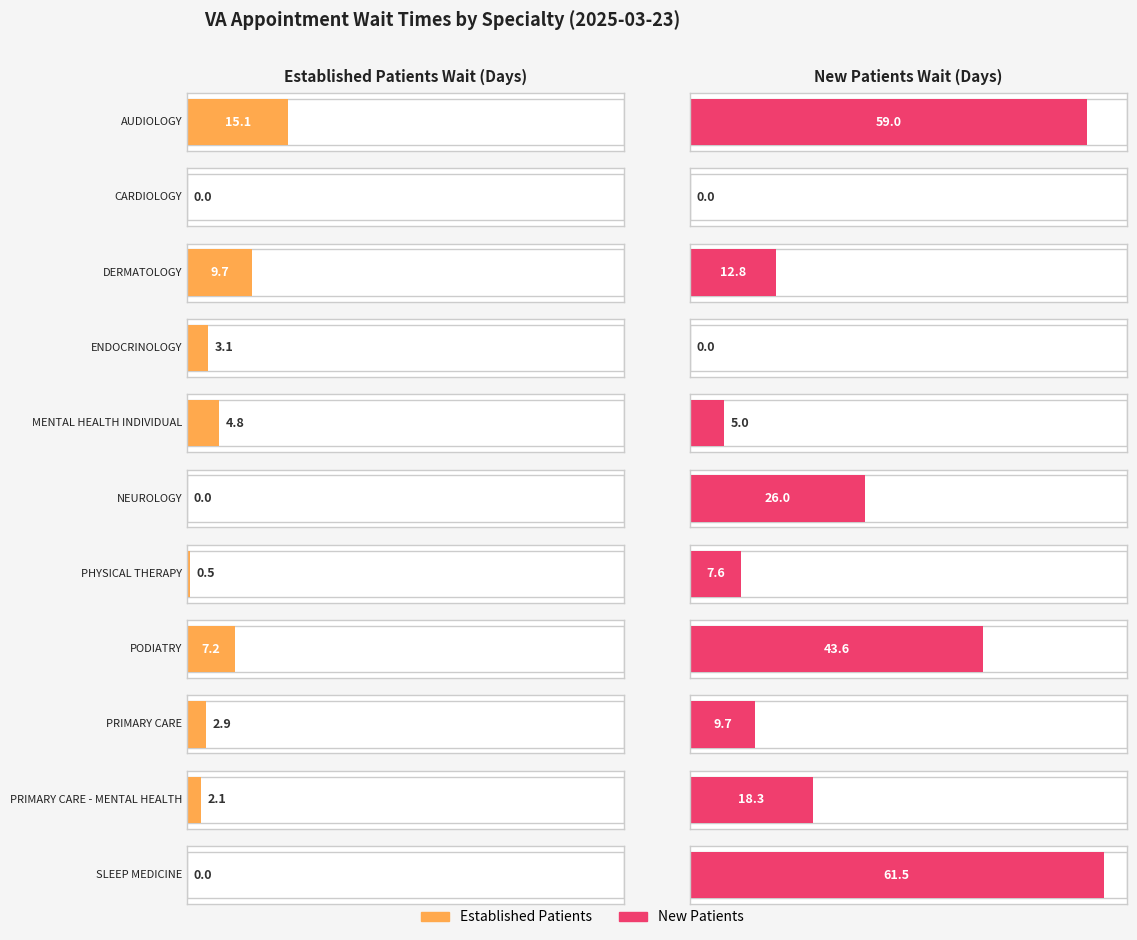

What is the label of the 5th bar from the left?

MENTAL HEALTH INDIVIDUAL